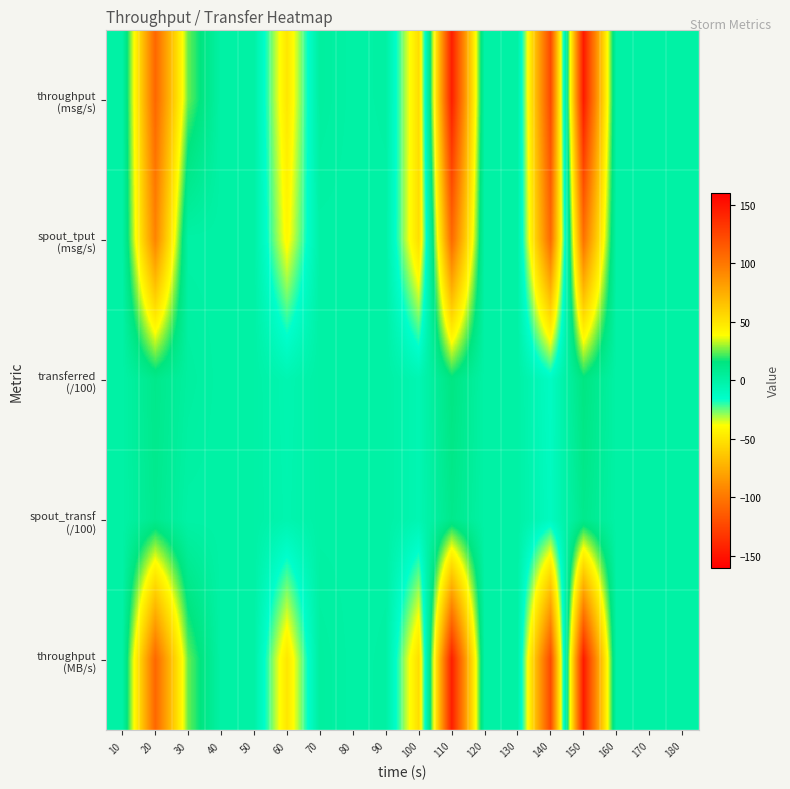

At how many categories does at least one series exceed 36?

3